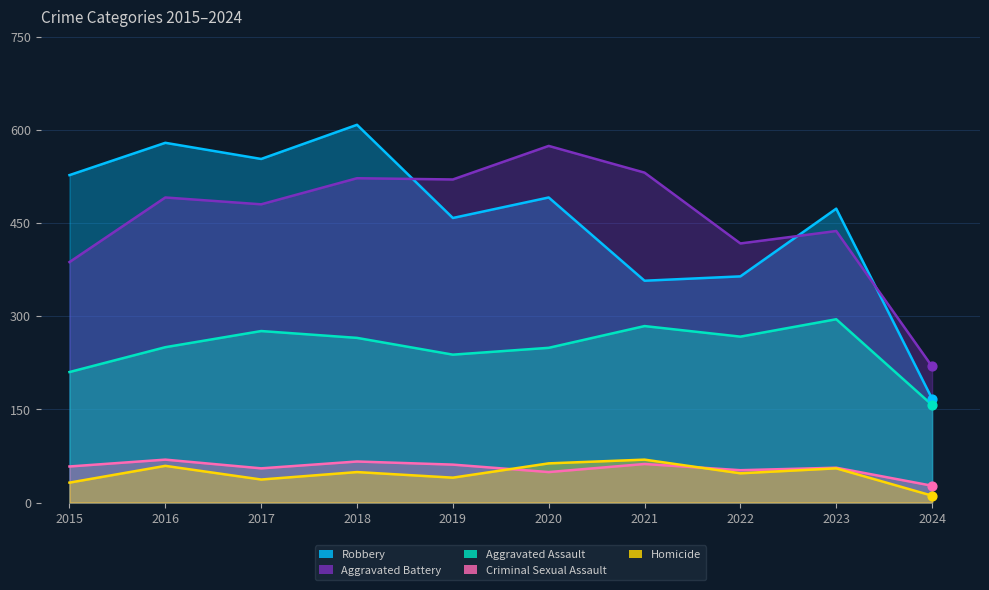

Which series has the widest spread of Y values?

Robbery